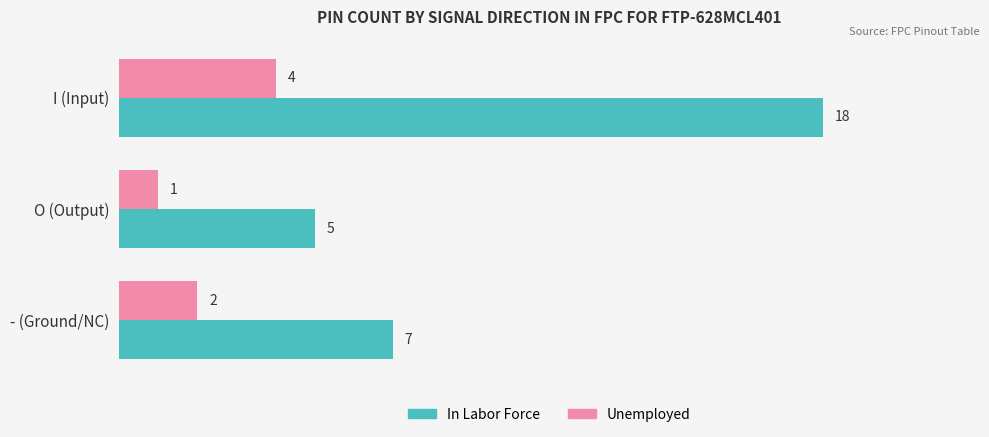

At which category is the sum across all series the highest?

I (Input)